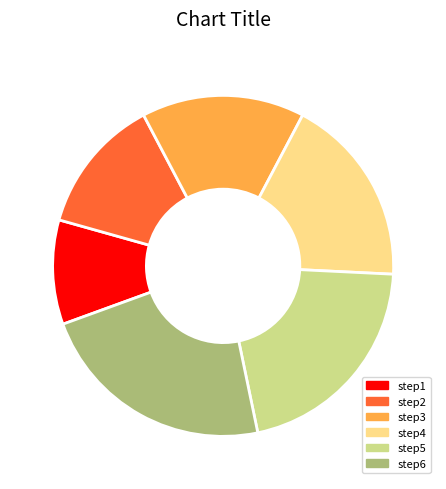

What is the largest slice in the pie chart?

step6